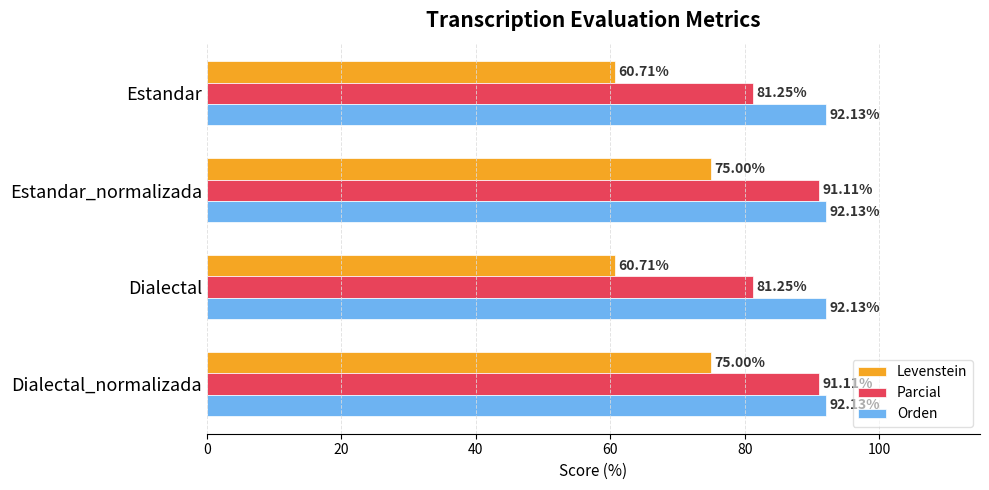

Count the number of categories in the chart.

4